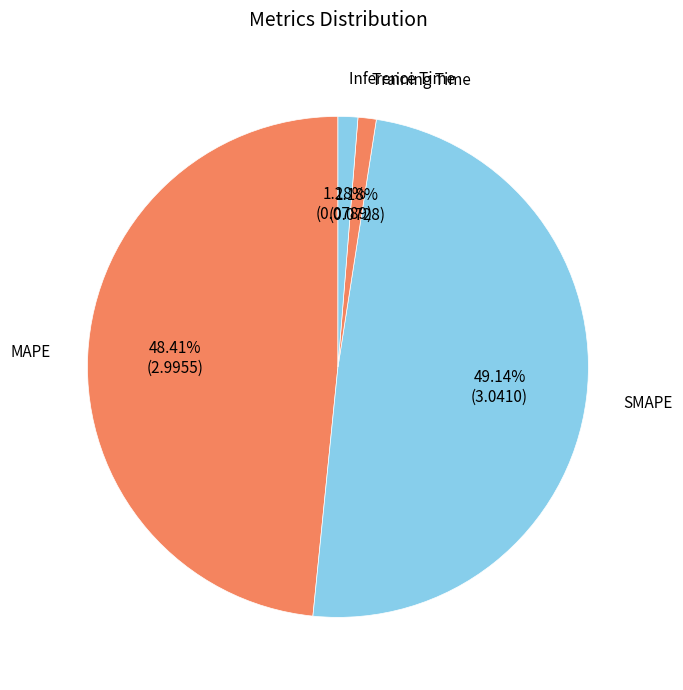

Count the number of slices in the pie.

4